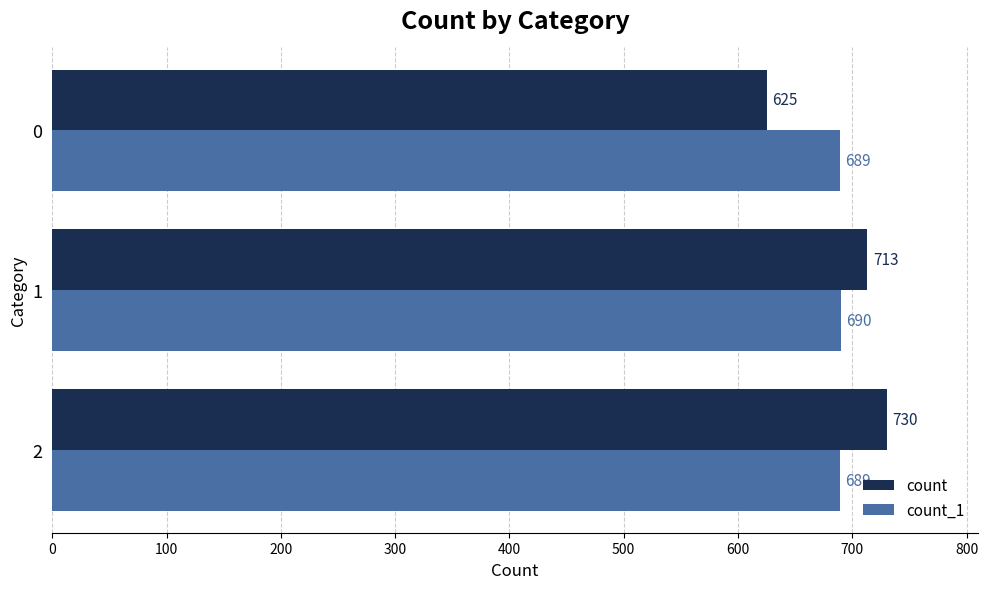

Rank the series at 0 from lowest to highest value.

count, count_1